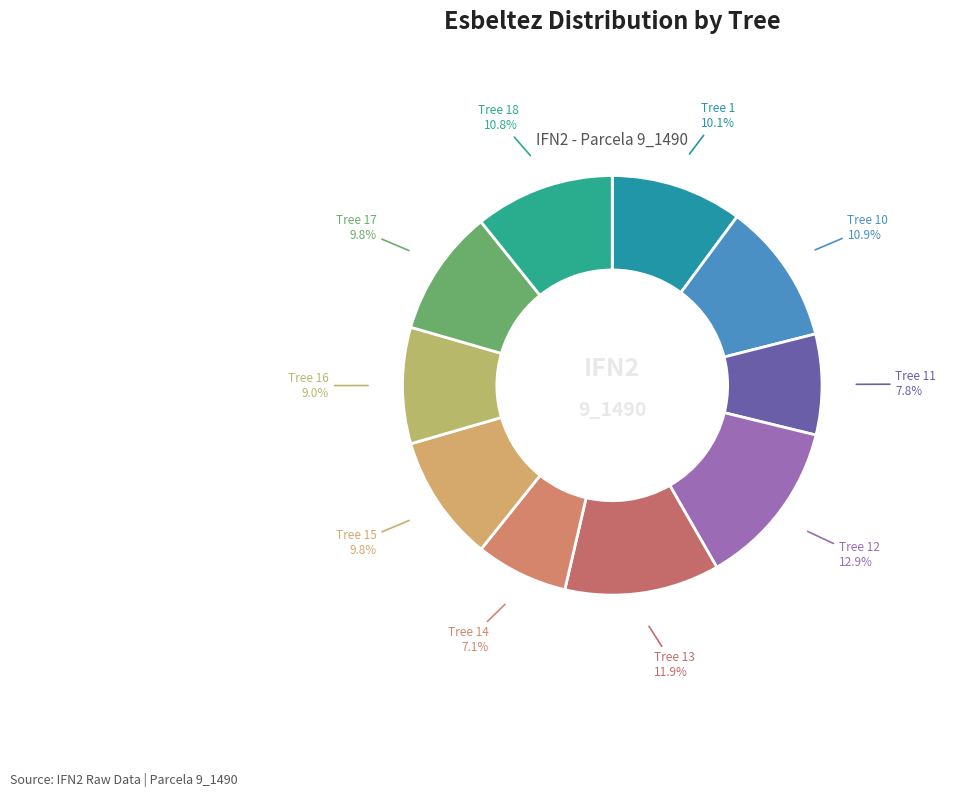

Count the number of slices in the pie.

10